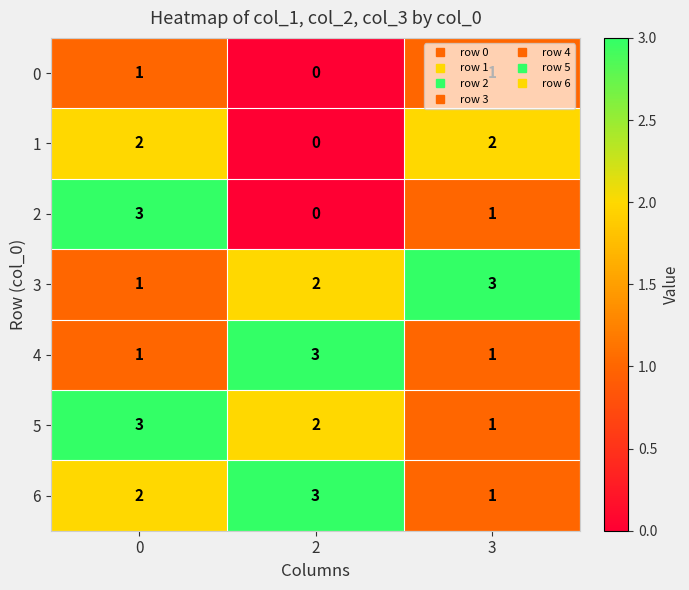

What is the greatest value displayed?

3